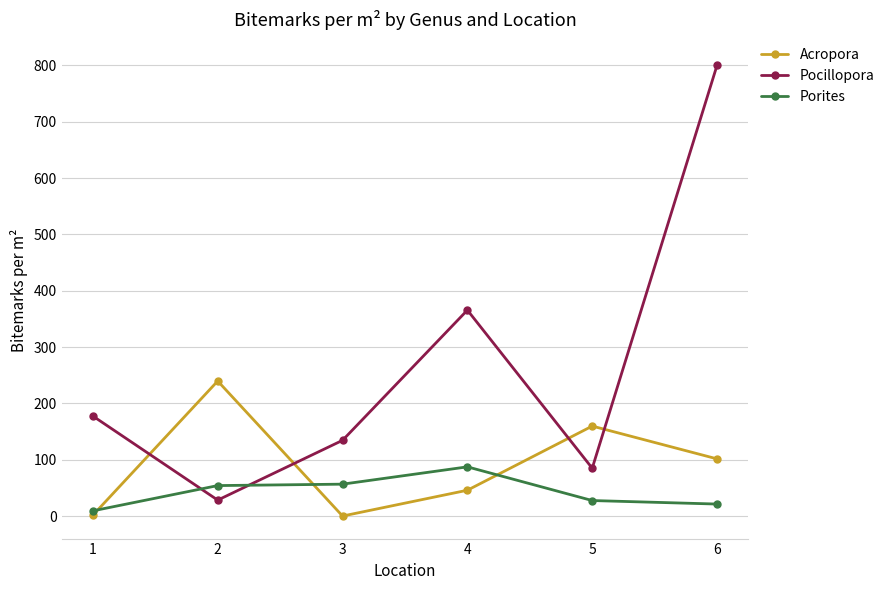

Between 2 and 3, which series saw the biggest shift?

Acropora